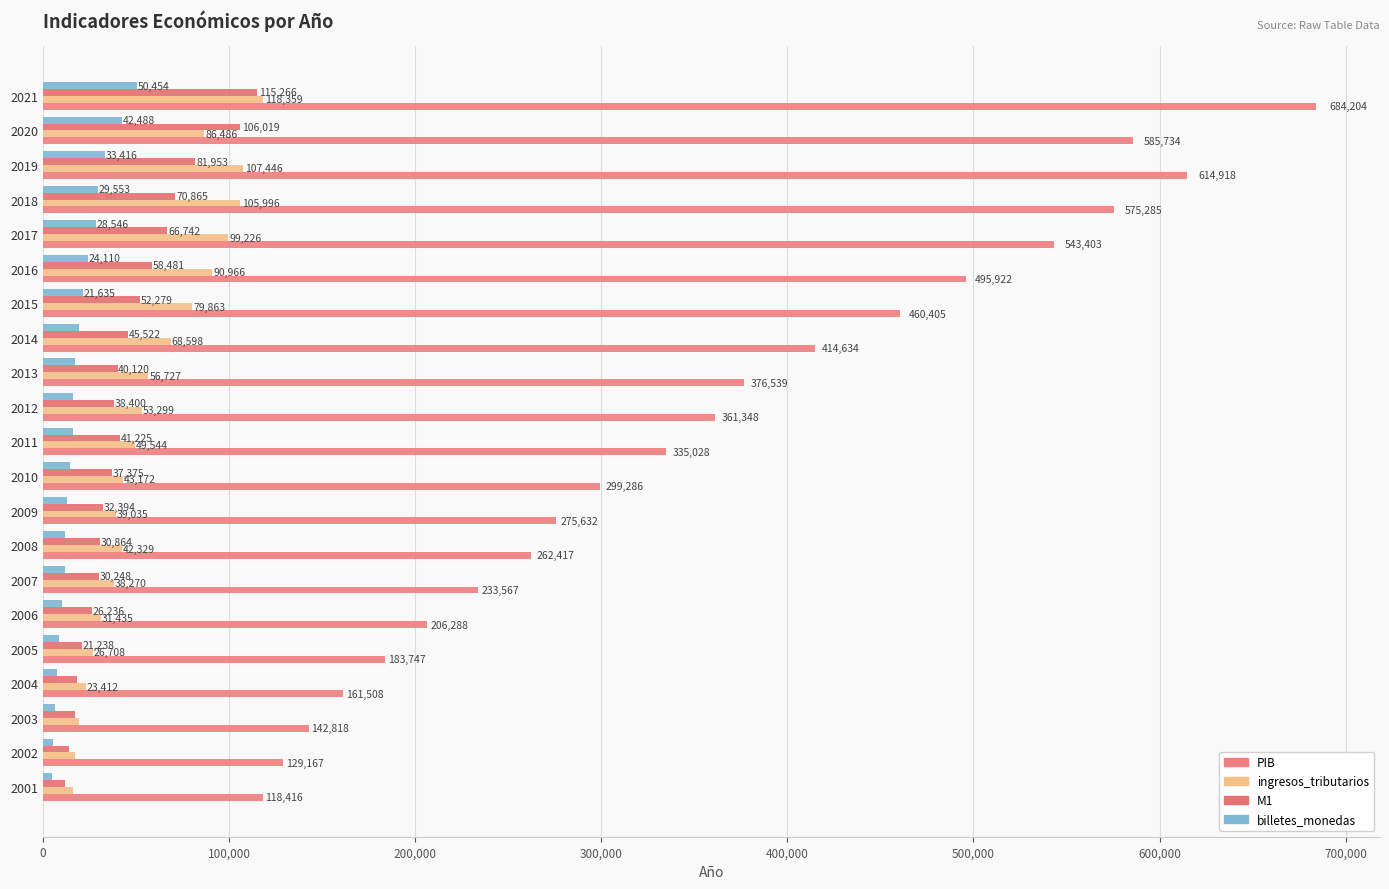

How many values in the M1 series exceed 38399?

11